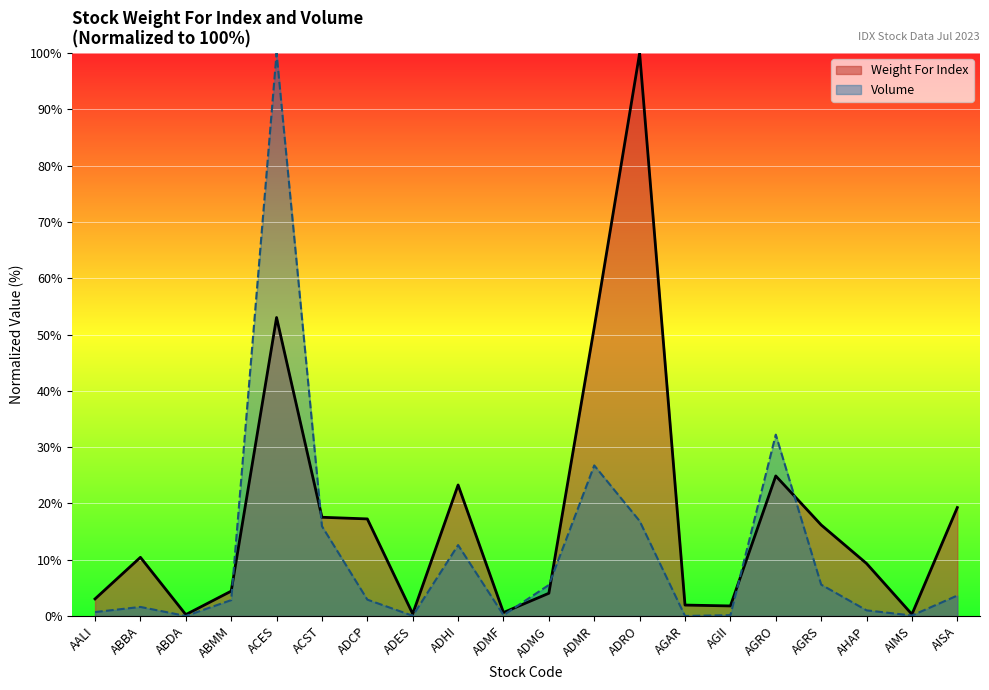

The value of Weight For Index at AGRS is 16.2. True or false?

True